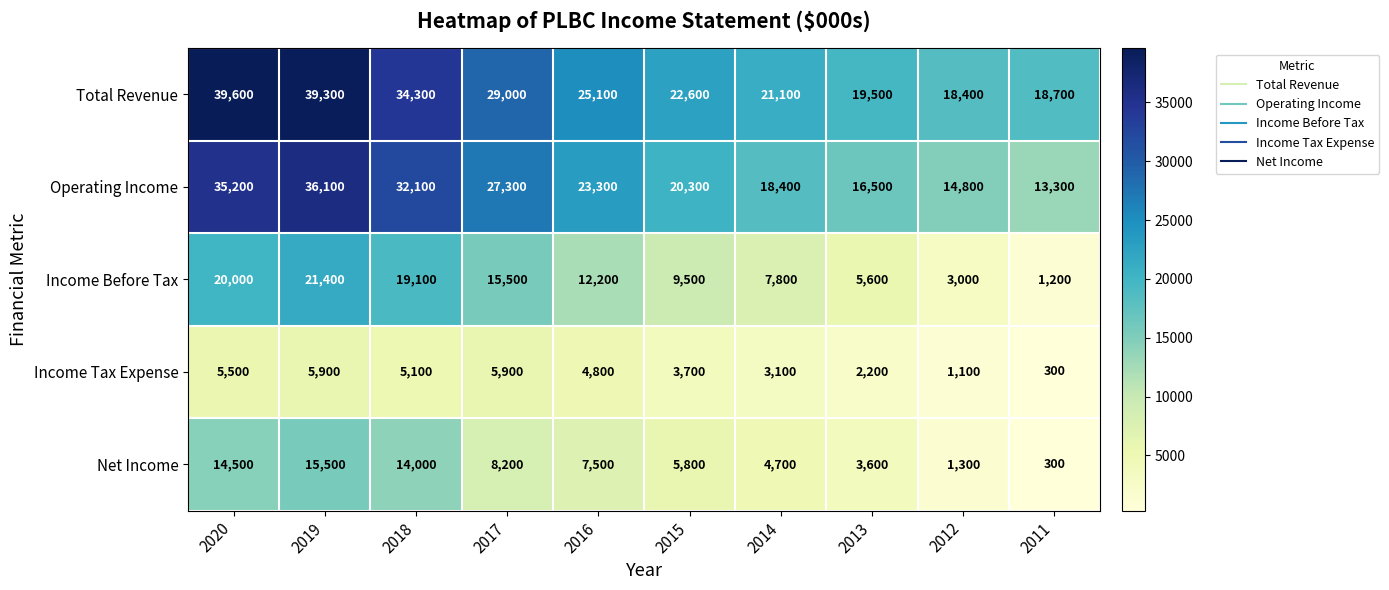

What is the difference between the second highest and second lowest values in the Income Tax Expense series?

4800